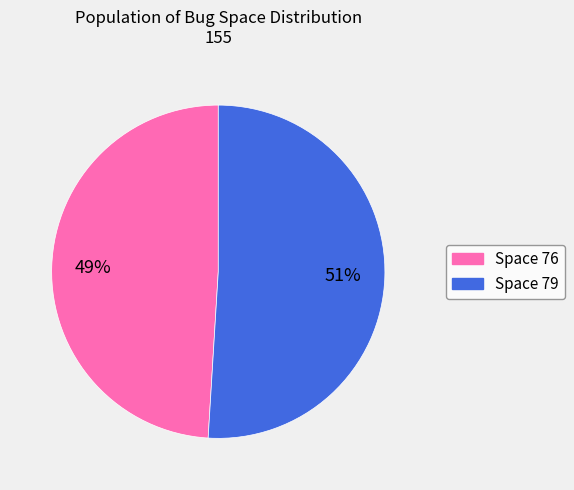

To the nearest percent, what is the average slice percentage?

50%